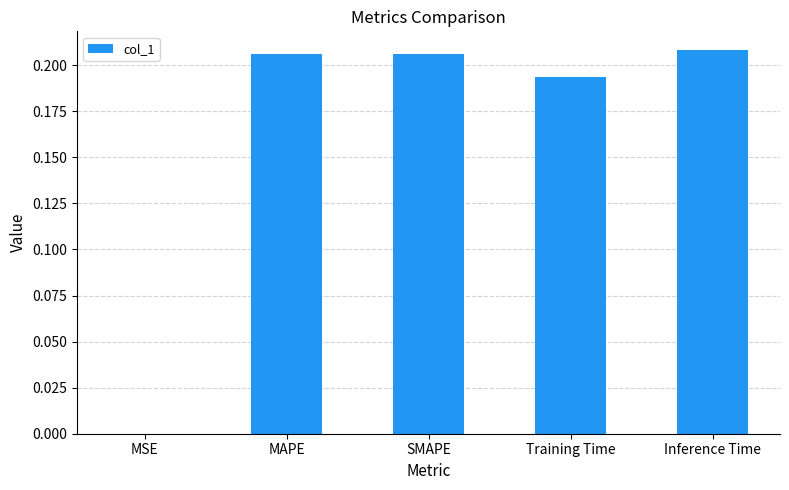

What is the sum of all values?

0.8